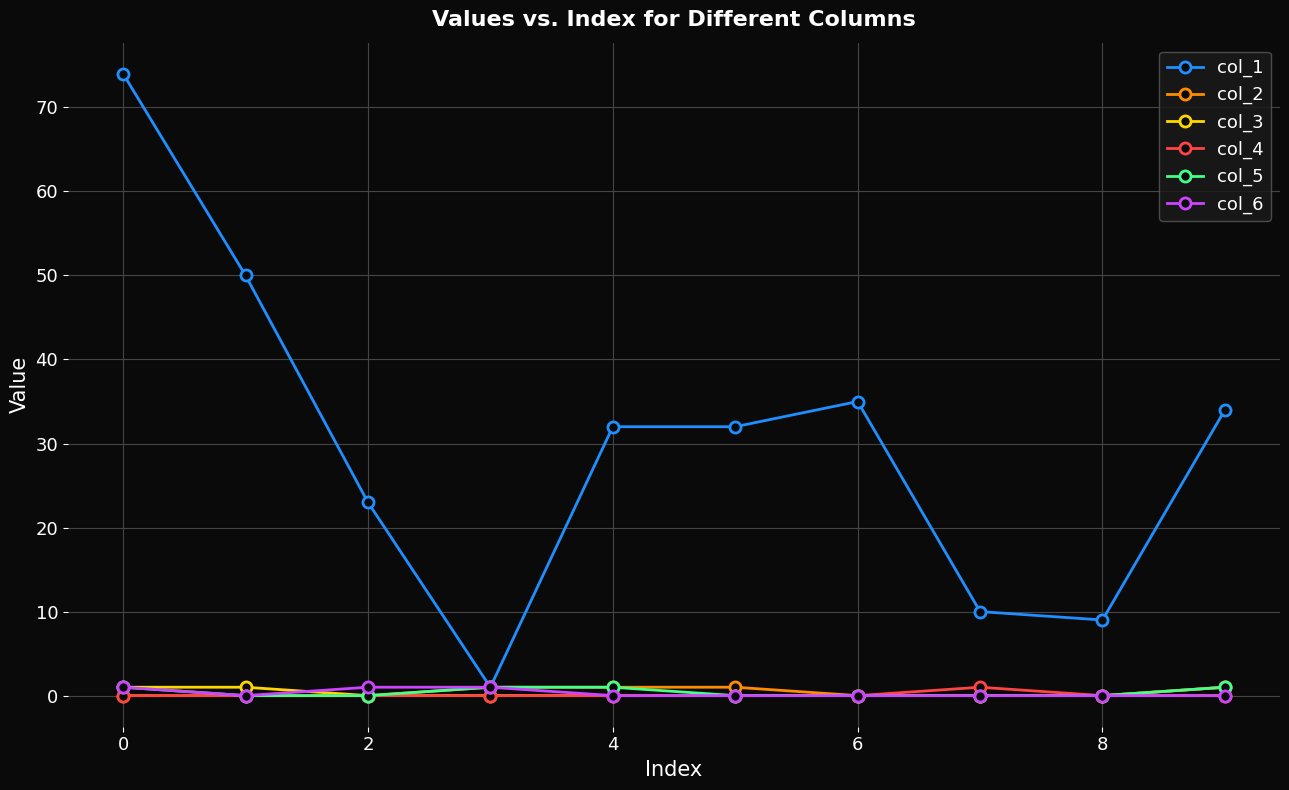

At which category does the chart reach its peak across all series?

0